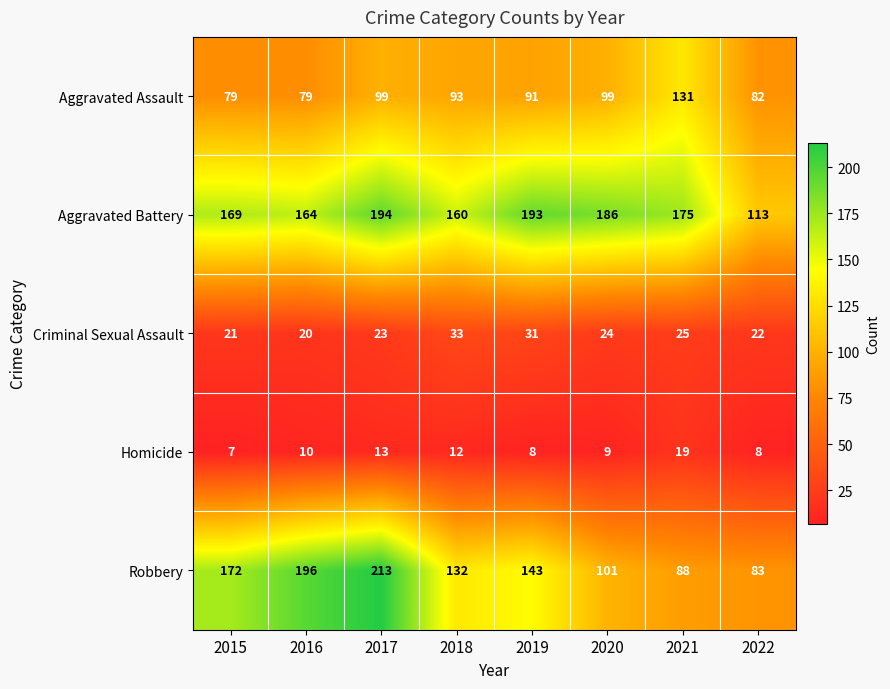

List the labels in order of Robbery value, largest first.

2017, 2016, 2015, 2019, 2018, 2020, 2021, 2022